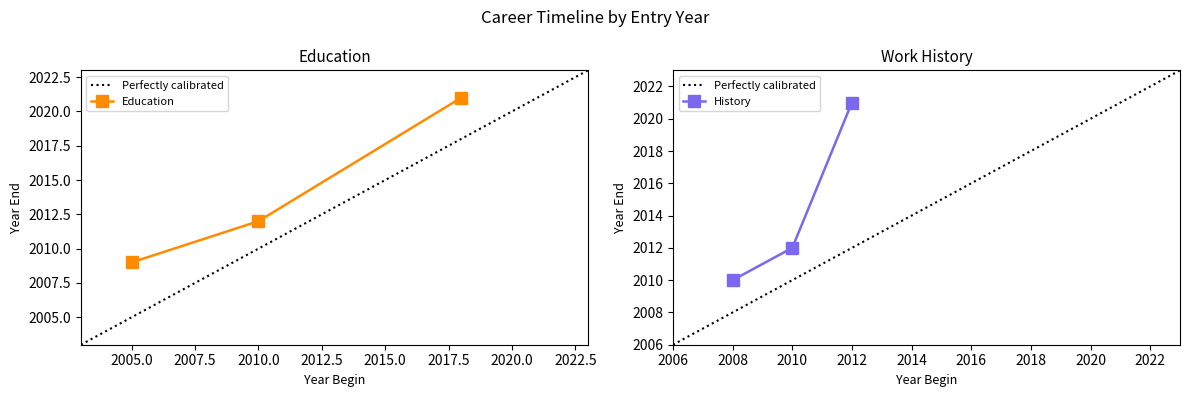

The Education series shows 2012 at 2010.0. True or false?

True